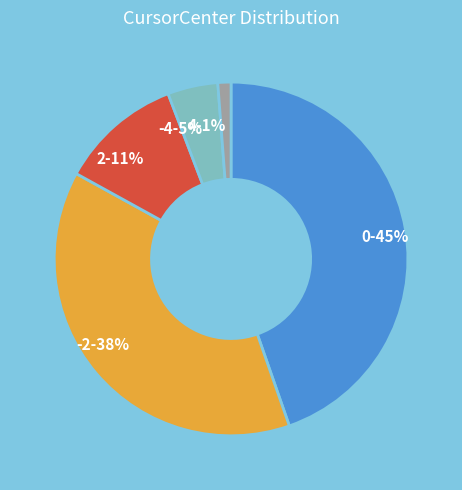

Which slice is the smallest?

4